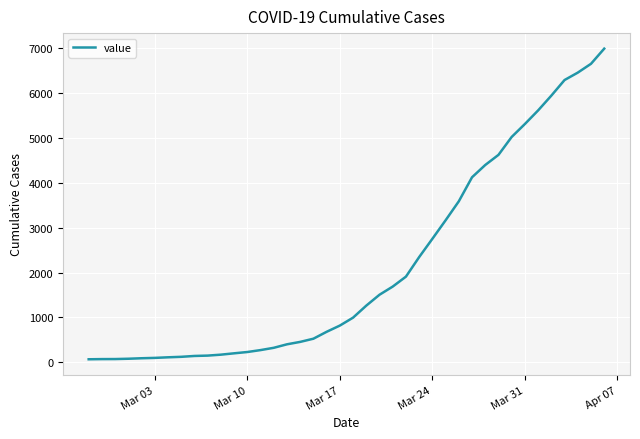

What is the maximum value shown in the chart?

6995